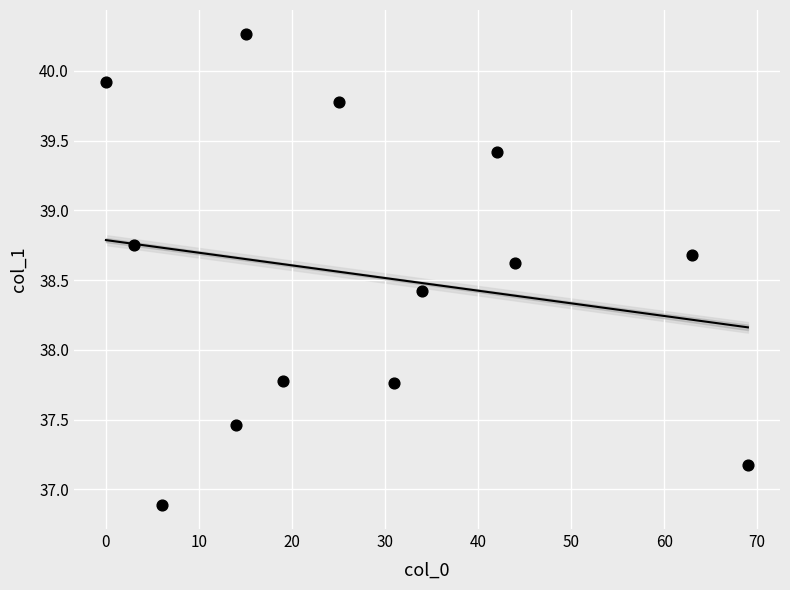

What is the range of X values (max minus min)?

69.0